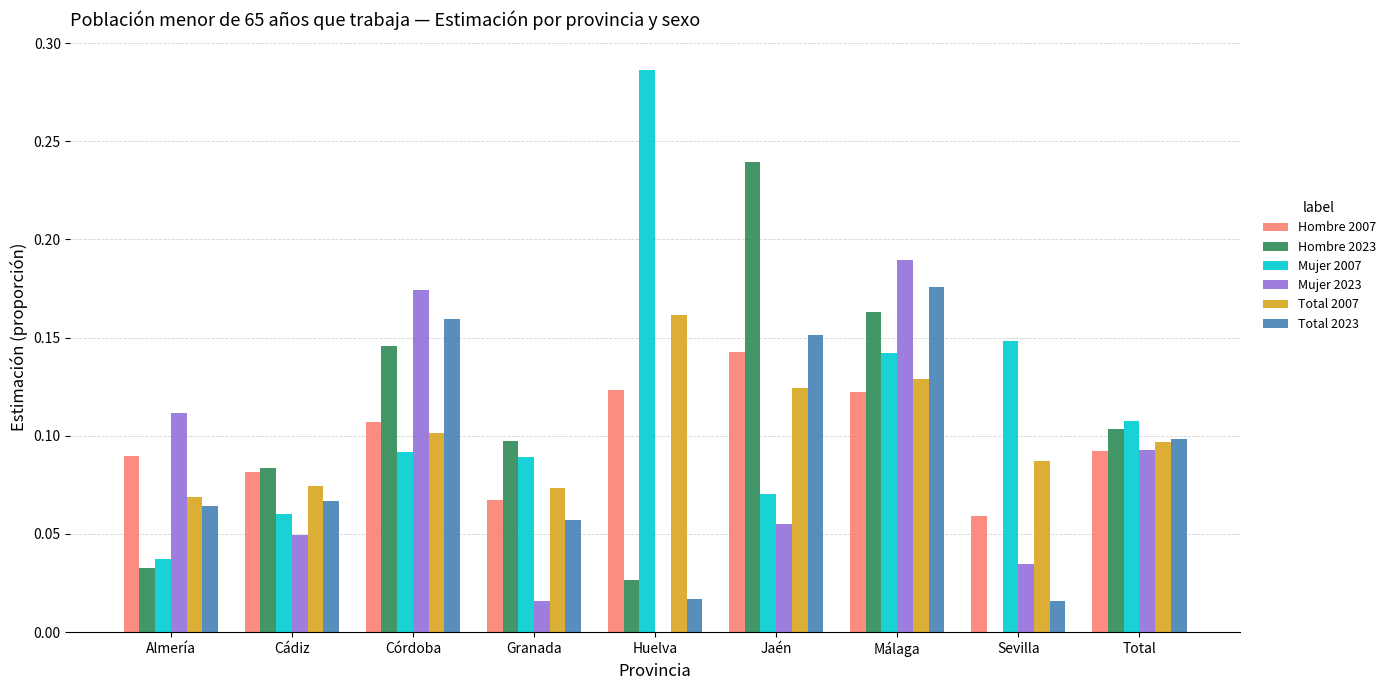

Is it true that Total 2023 equals 0.1 at Almería?

True